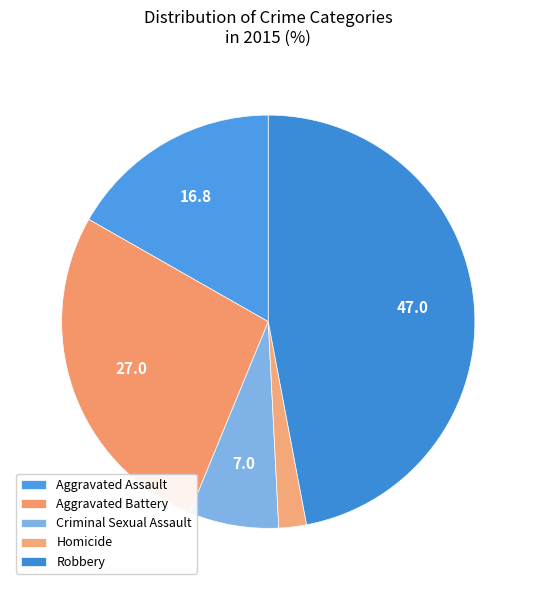

How many slices are in this pie chart?

5